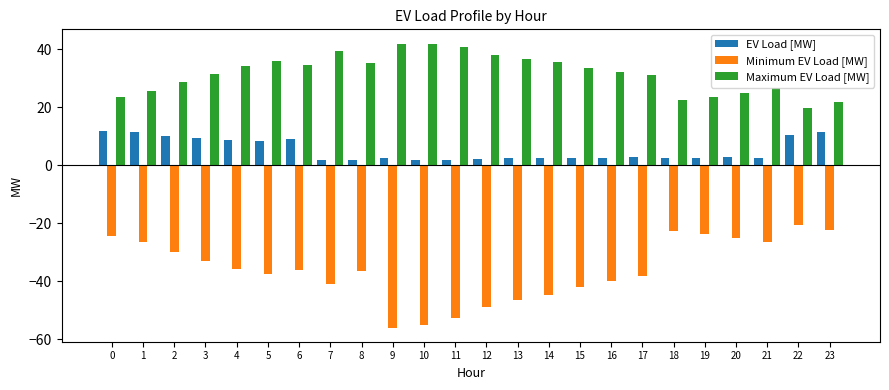

Which series has the largest total across all categories?

Maximum EV Load [MW]